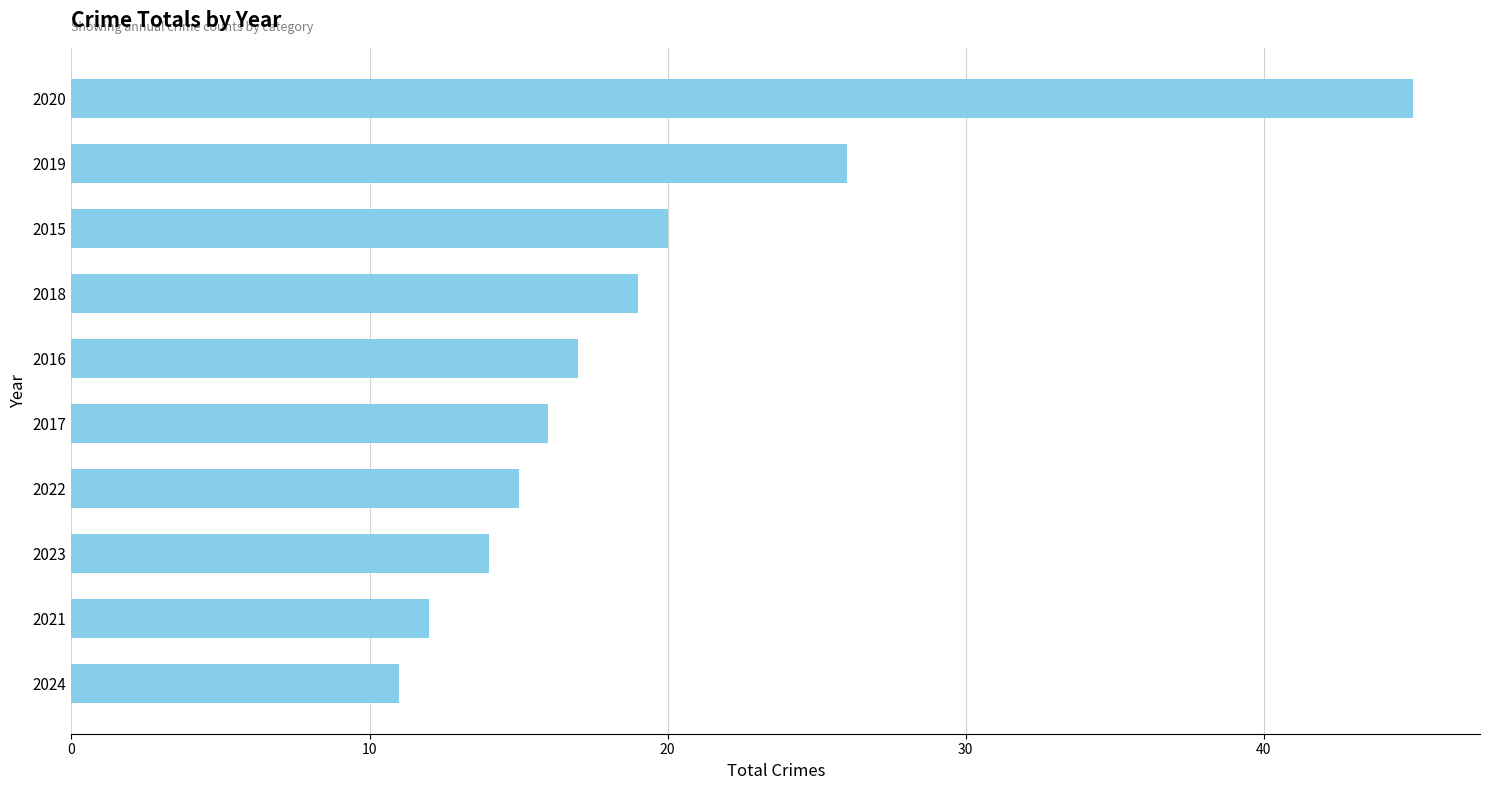

Which category has the highest value across all series?

2020